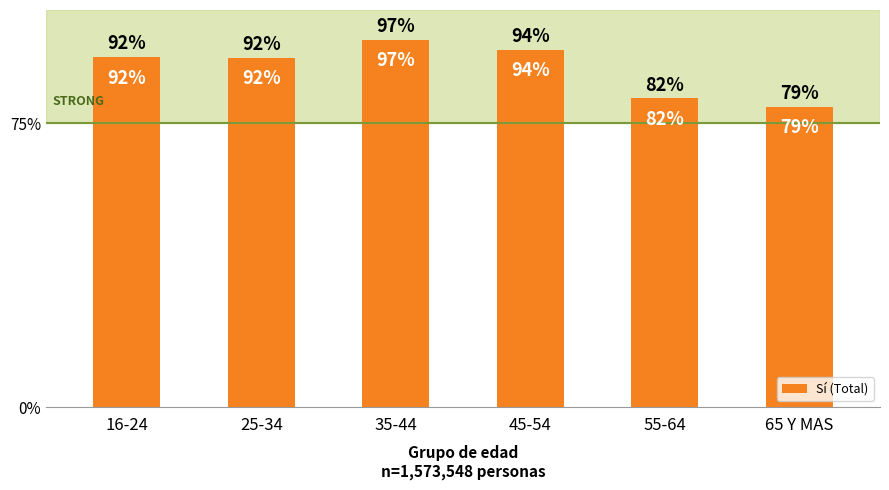

Does the chart contain any negative values?

No